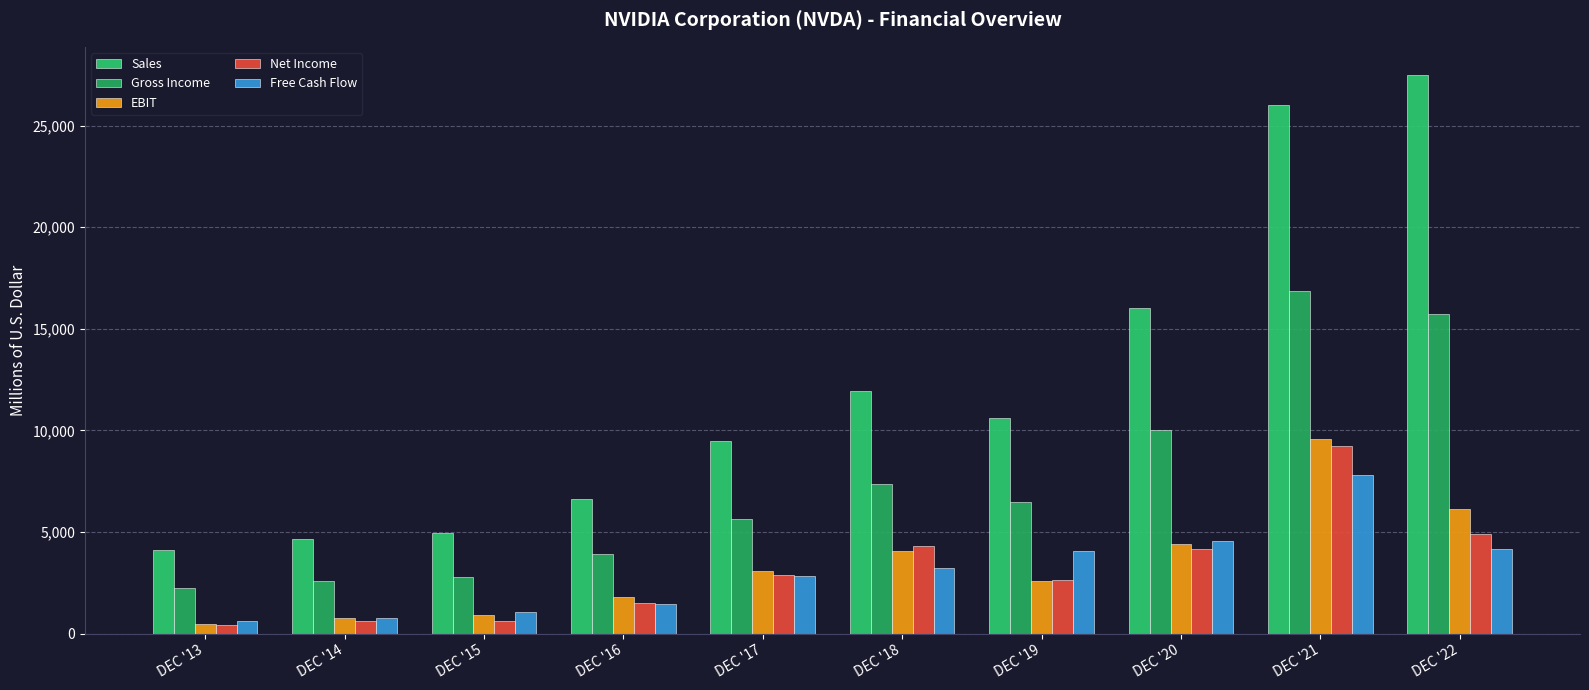

How many groups of bars are there?

10